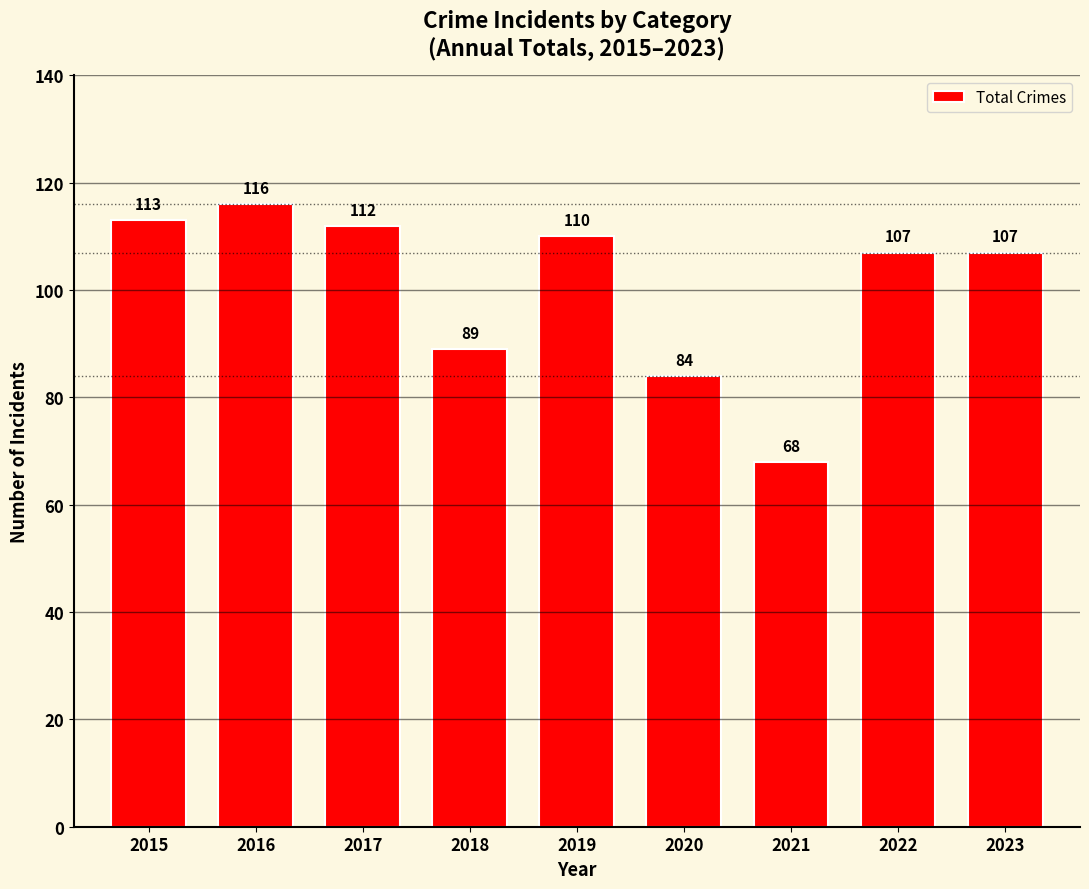

Which category has the highest value across all series?

2016